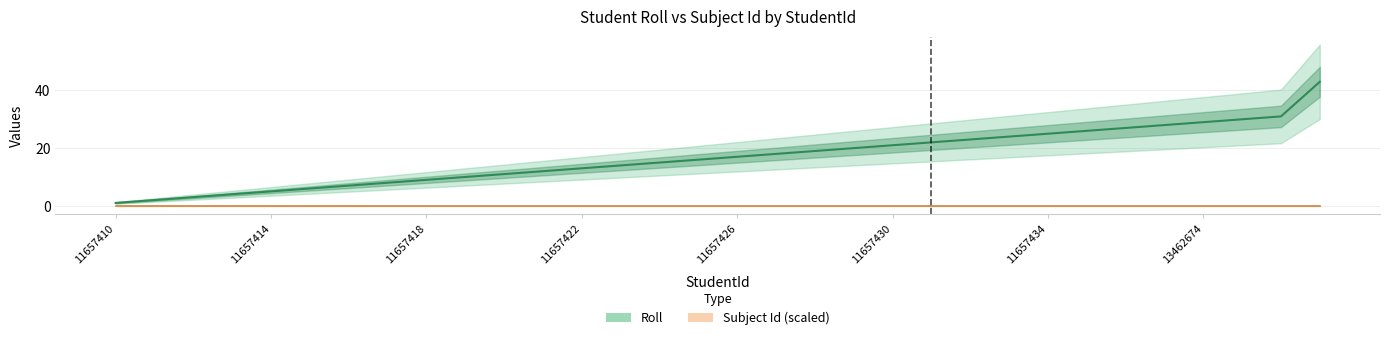

Is this an area chart (filled region under the line)?

No